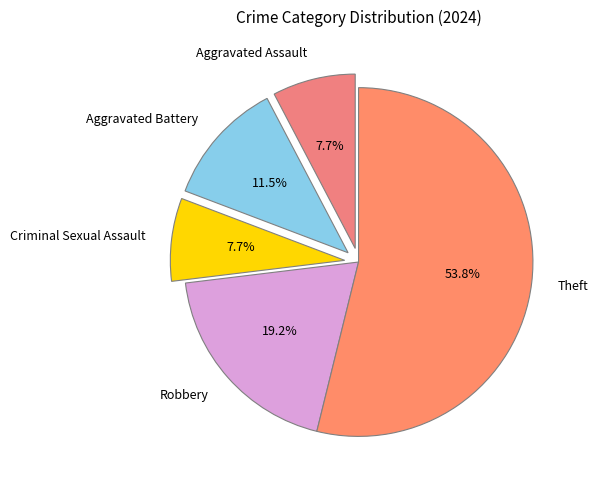

What is the largest slice in the pie chart?

Theft